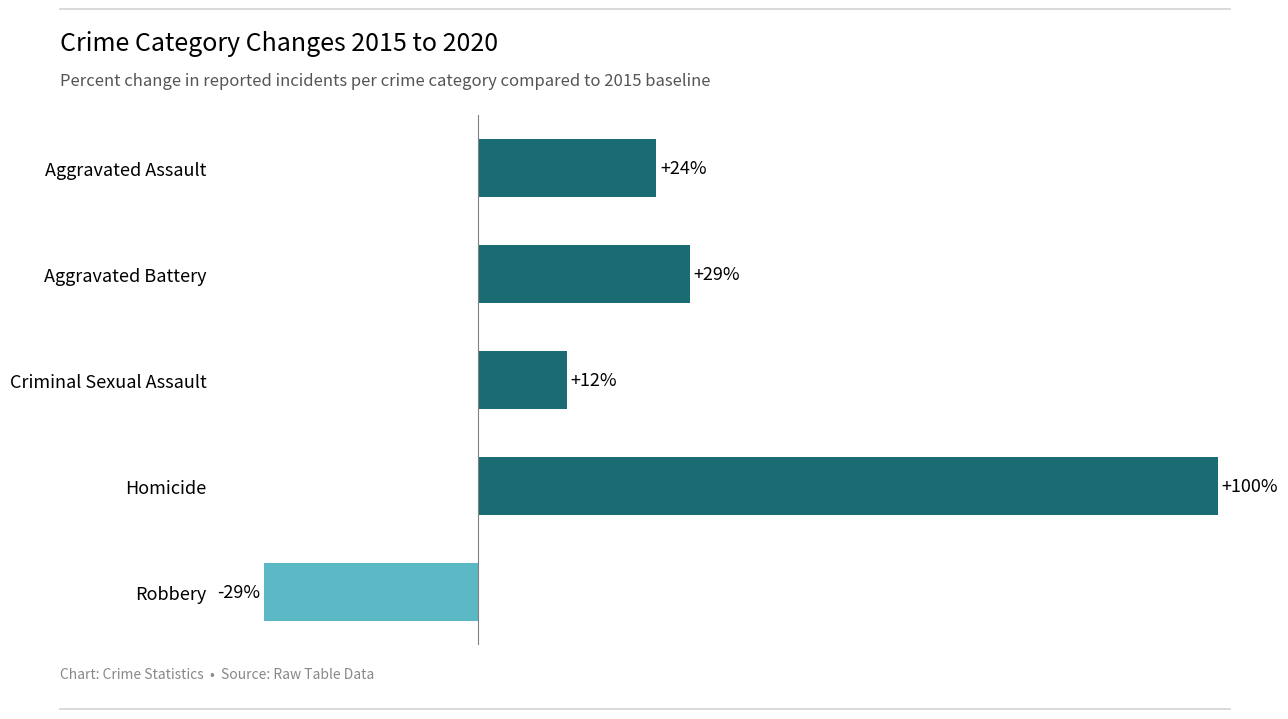

Rank the categories by value from highest to lowest.

Homicide, Aggravated Battery, Aggravated Assault, Criminal Sexual Assault, Robbery